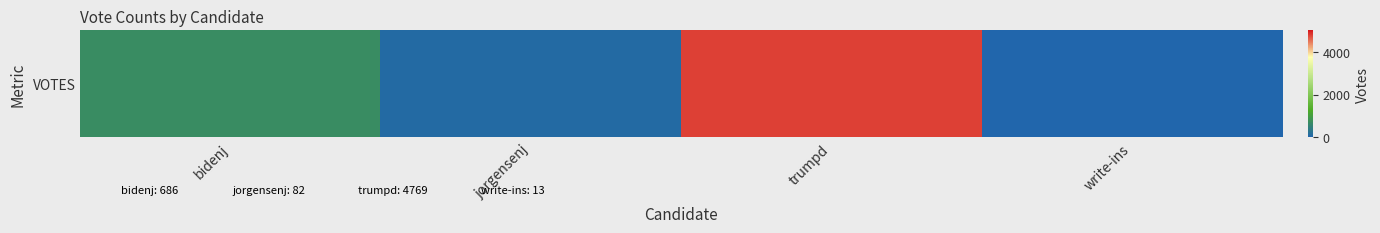

Is it true that the value at trumpd is 3113?

False